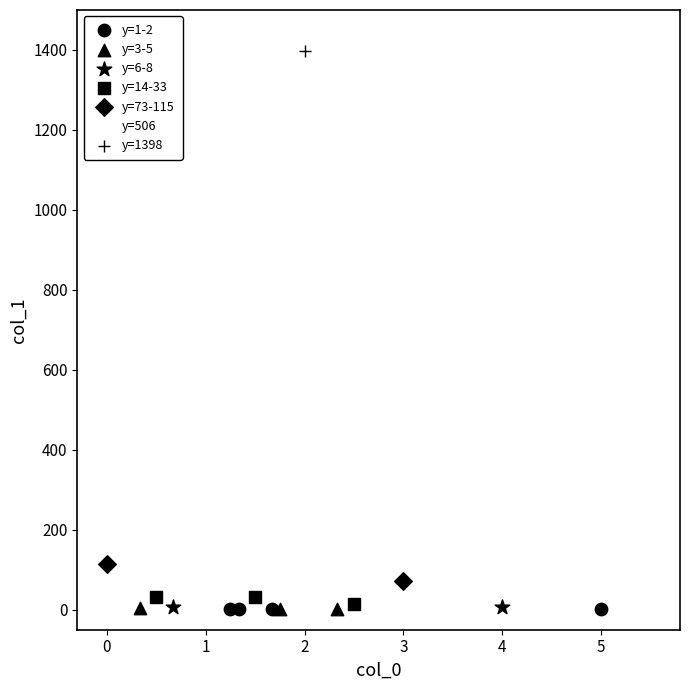

What are all the series names shown in the legend?

y=1-2, y=3-5, y=6-8, y=14-33, y=73-115, y=506, y=1398